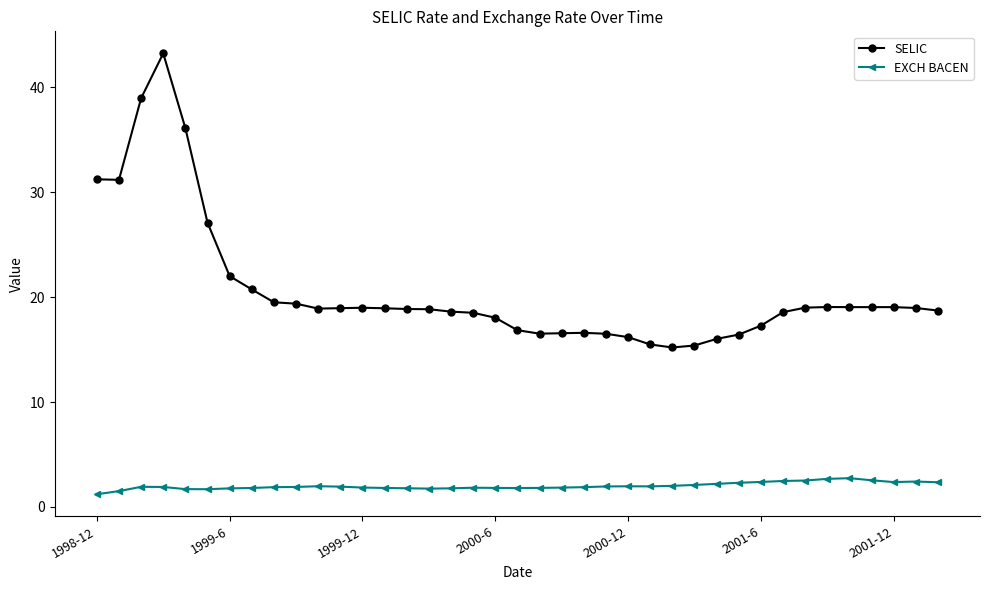

What is the value of the SELIC point at the 33rd from the left?

19.0